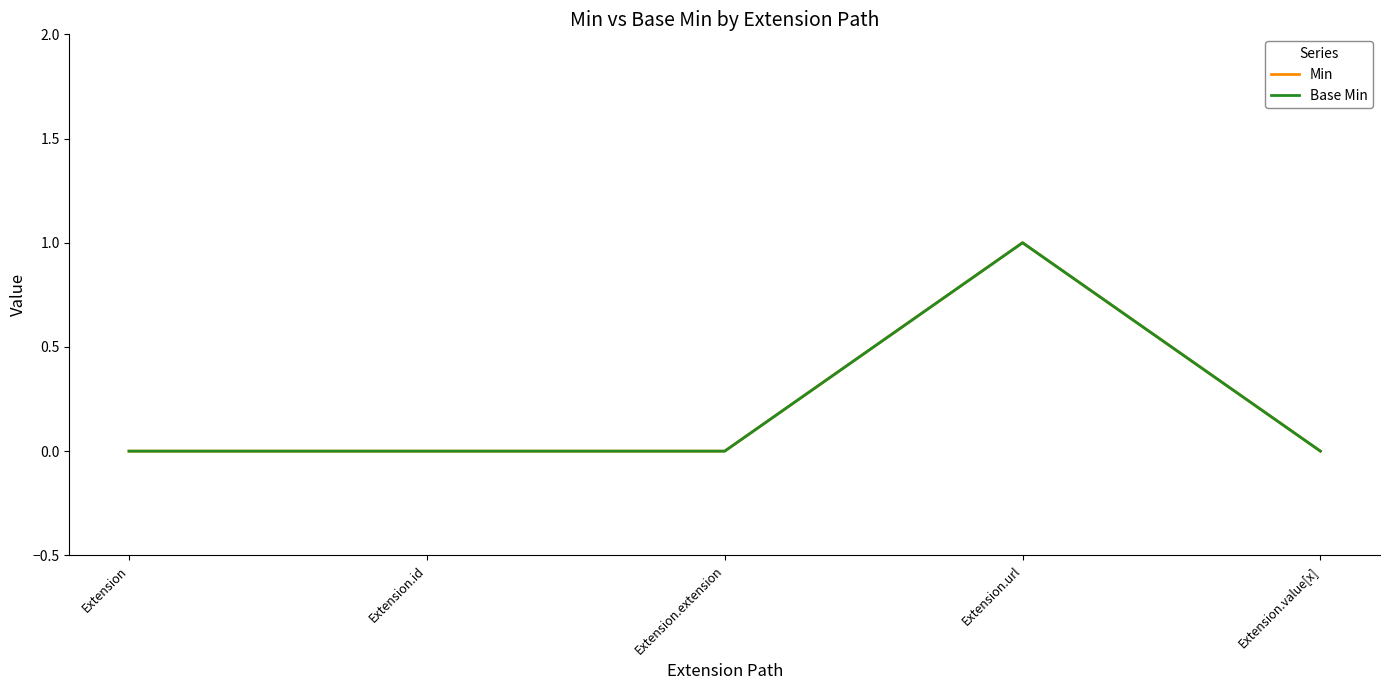

At how many categories does at least one series exceed 0?

1